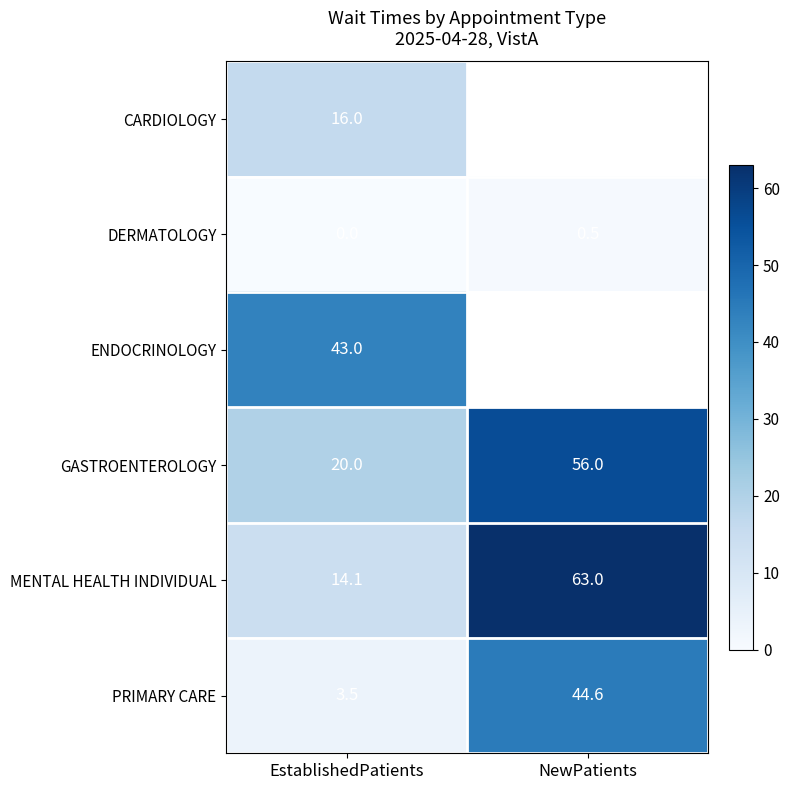

What is the highest value of the PRIMARY CARE series?

44.6